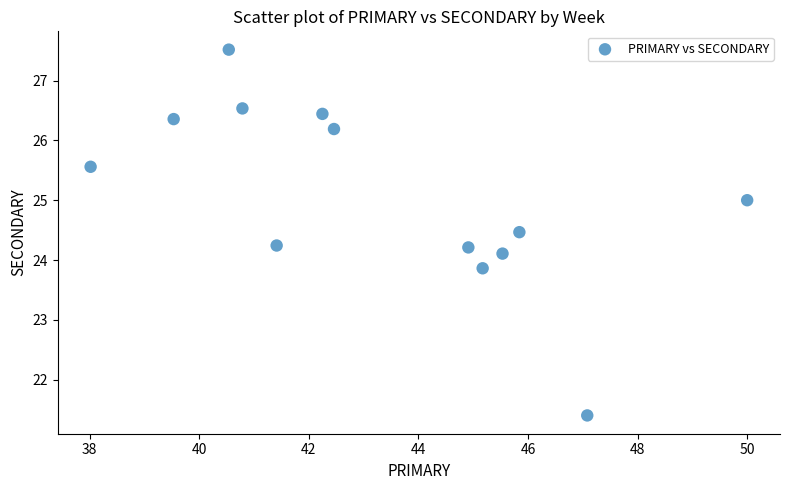

What is the range of Y values (max minus min)?

6.1